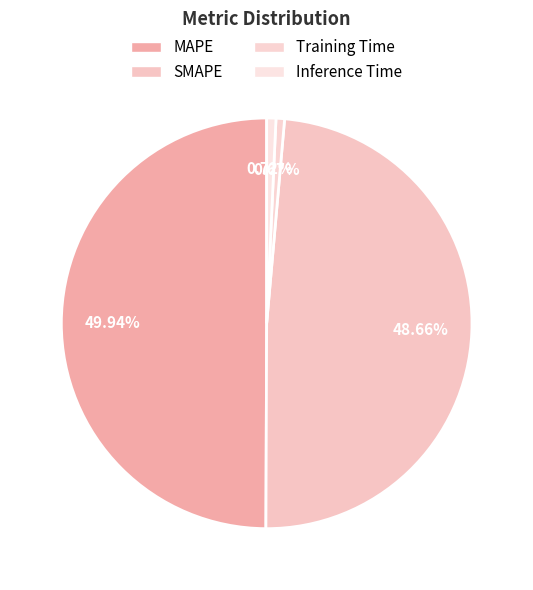

Does any single category account for the majority?

No